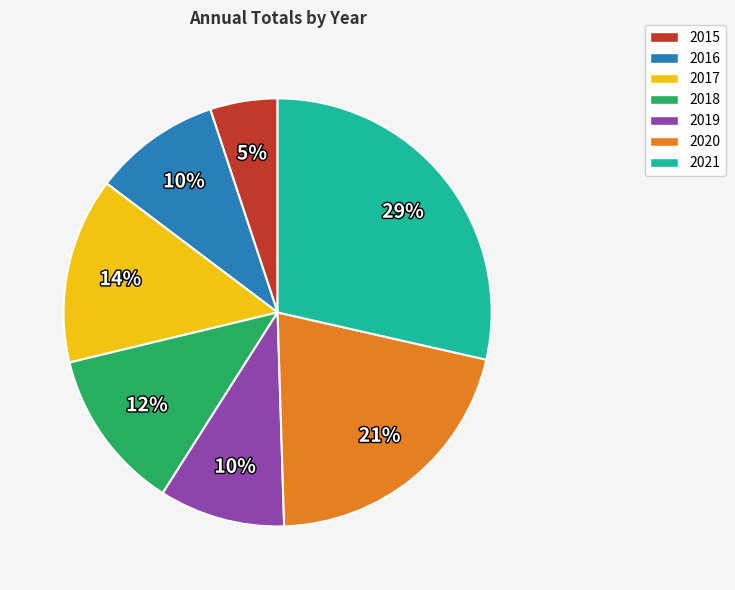

How many slices are in this pie chart?

7